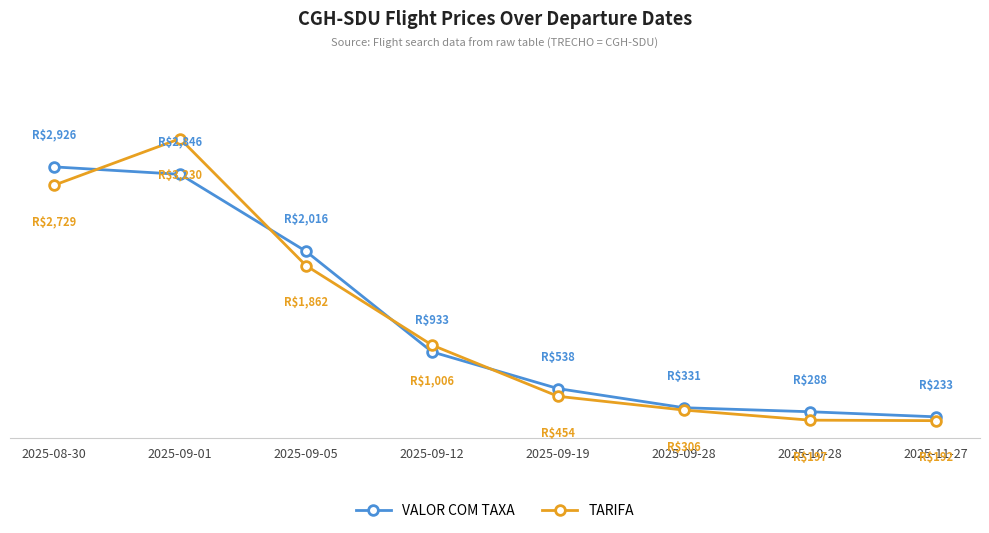

True or false: VALOR COM TAXA has more than 0 interior local peaks.

False